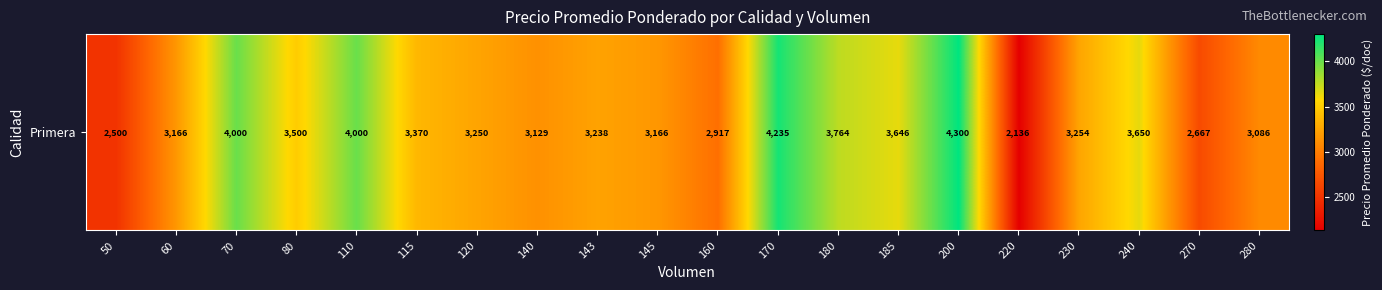

What is the greatest value displayed?

4300